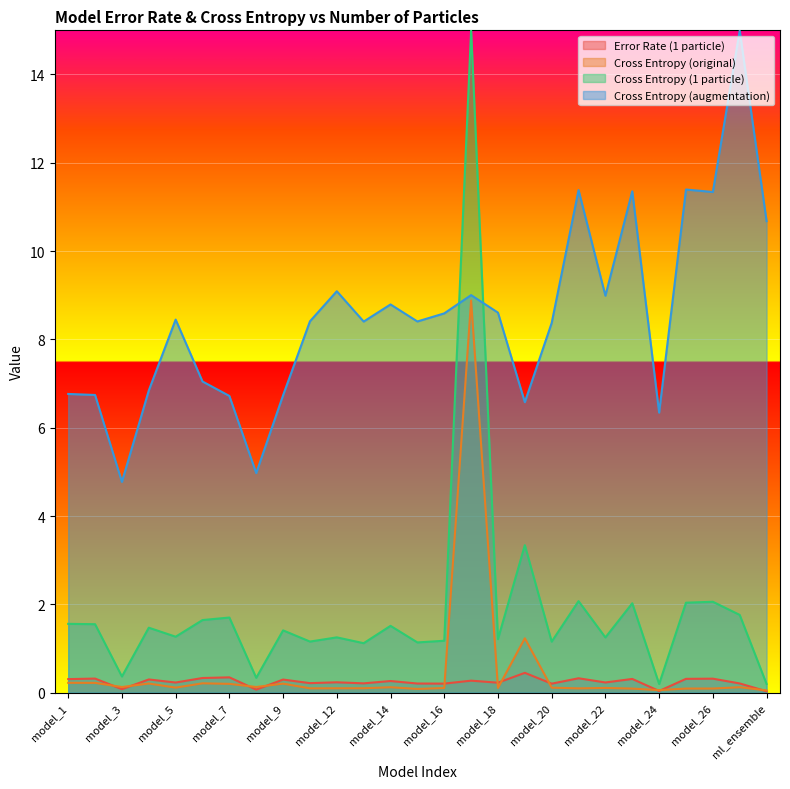

Which series has the largest range (max minus min)?

Cross Entropy (1 particle)